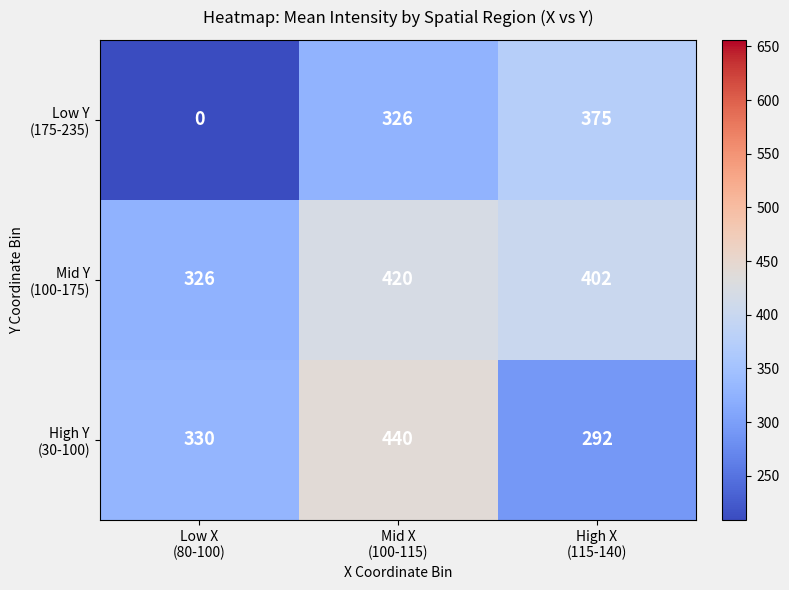

What is the greatest value displayed?

440